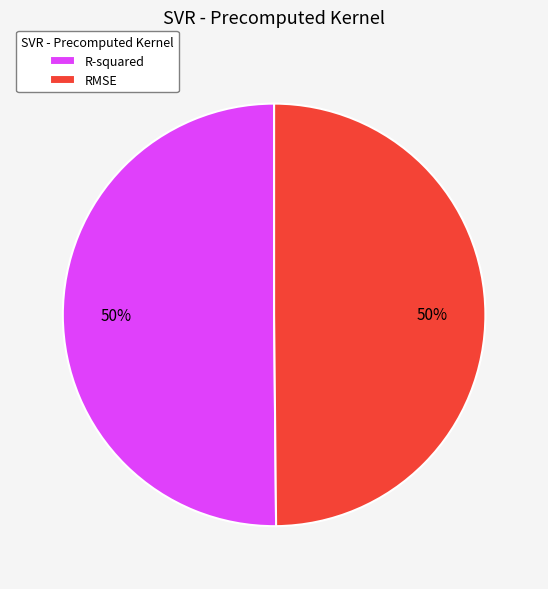

Is the sum of RMSE and R-squared greater than half?

Yes